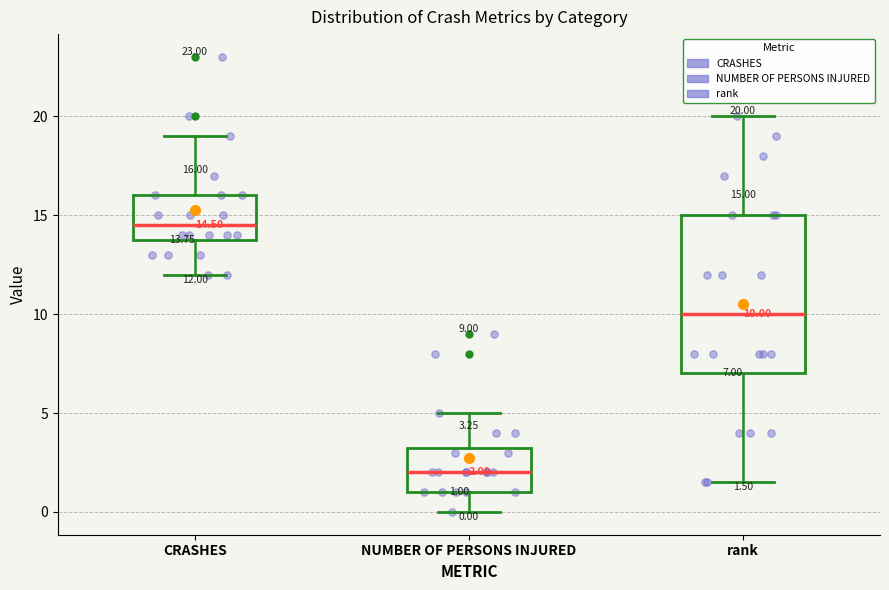

Which box has the highest median line?

CRASHES